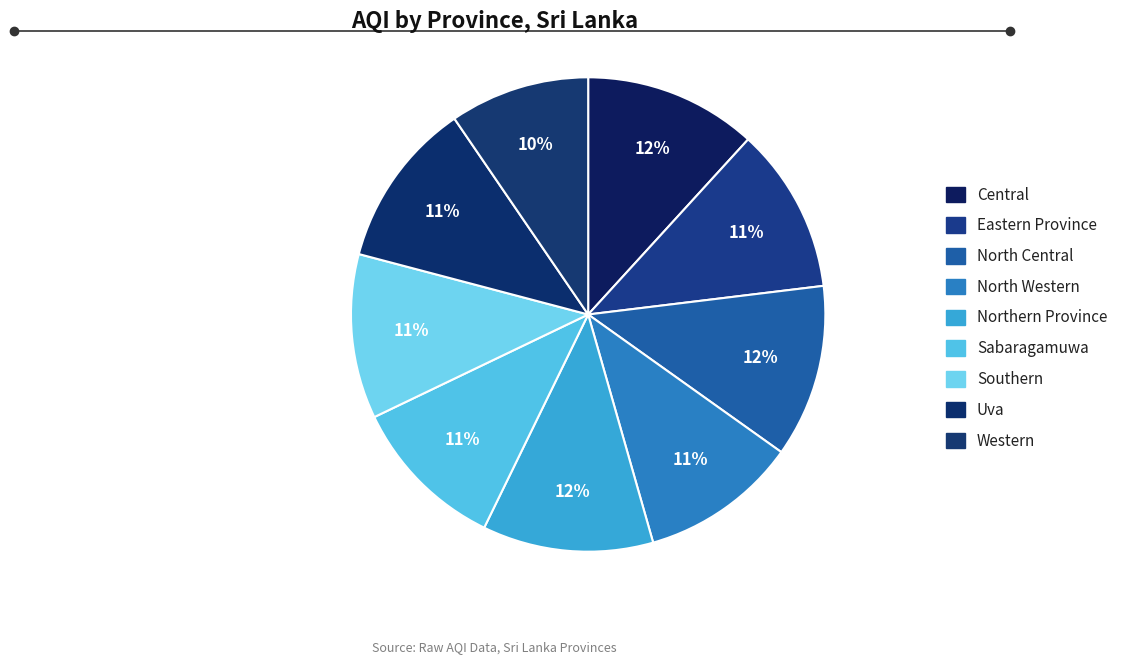

Count the number of slices in the pie.

9